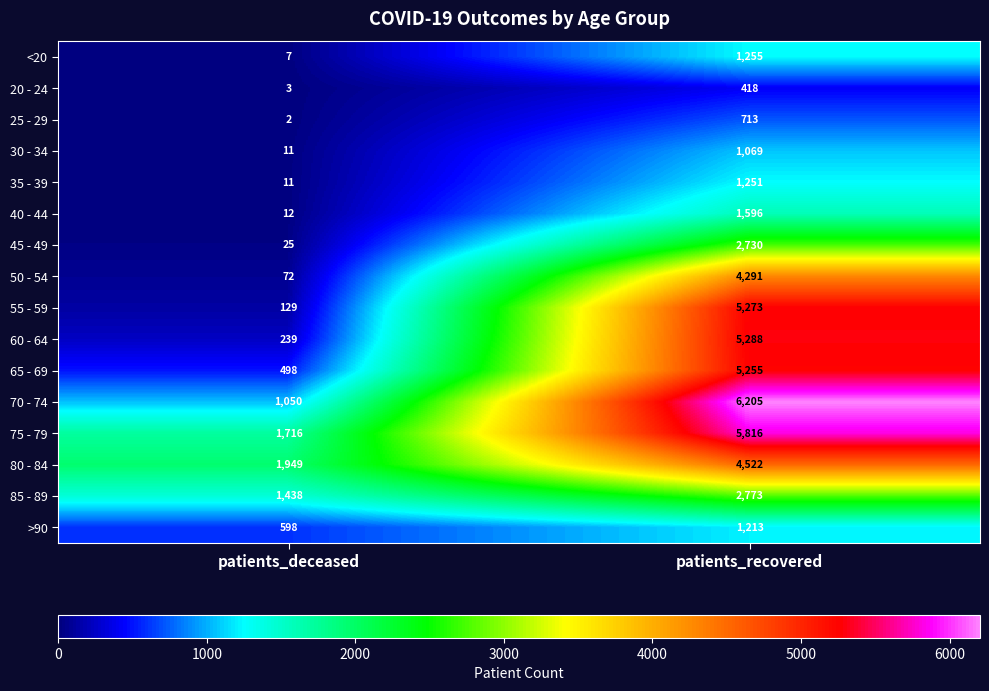

Between patients_deceased and patients_recovered, which series saw the biggest shift?

70 - 74